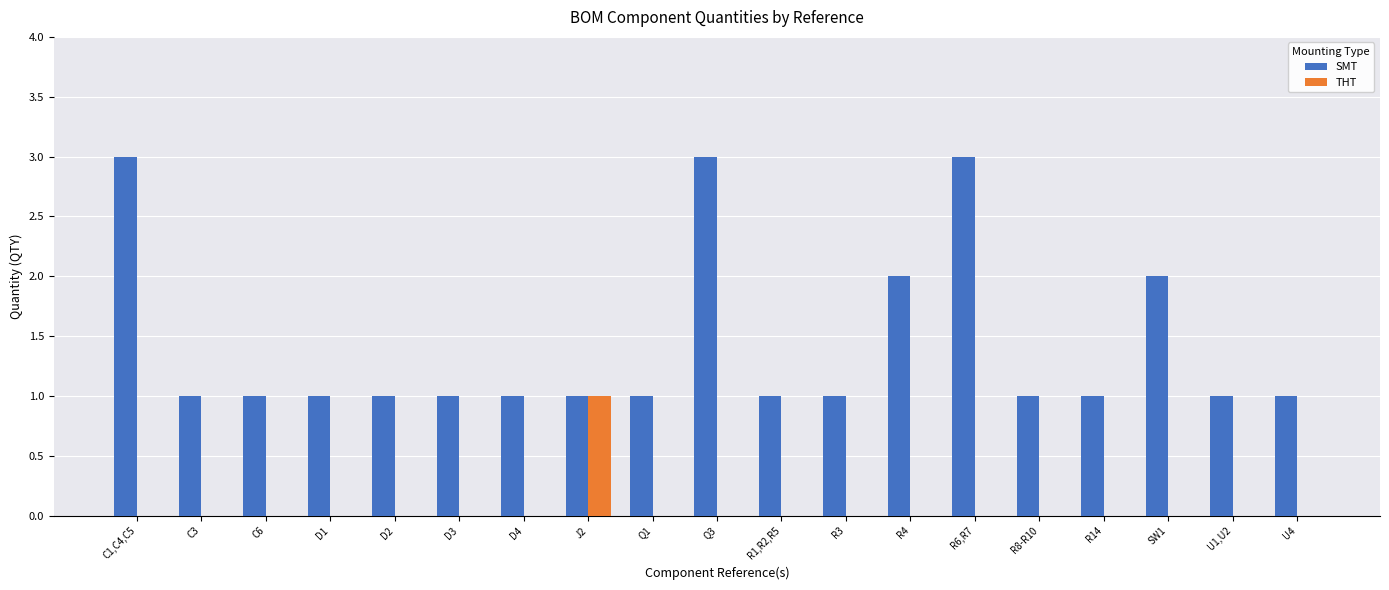

Is it true that THT equals 0 at U1,U2?

True